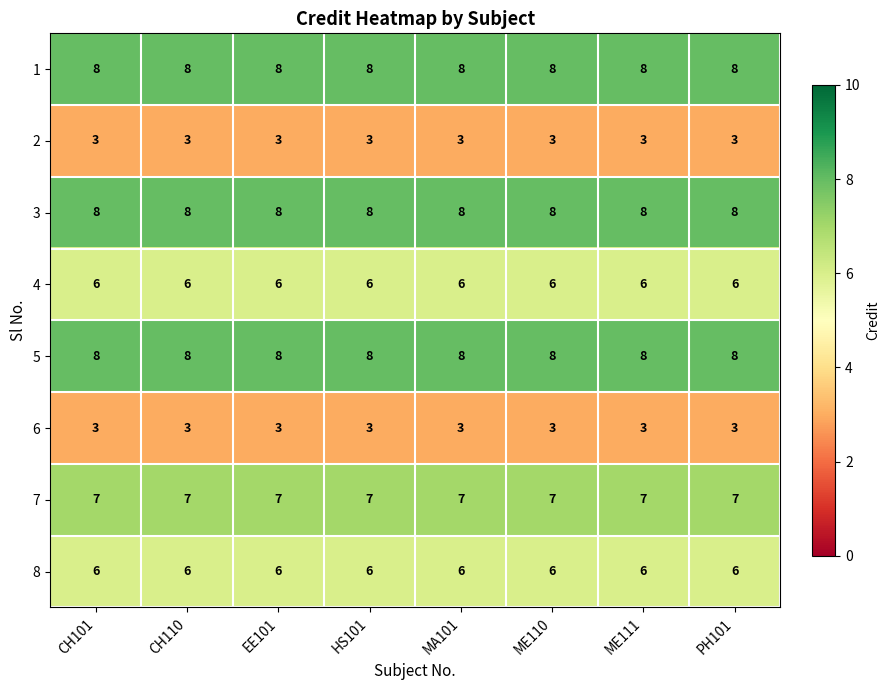

What is the total value across all series at EE101?

49